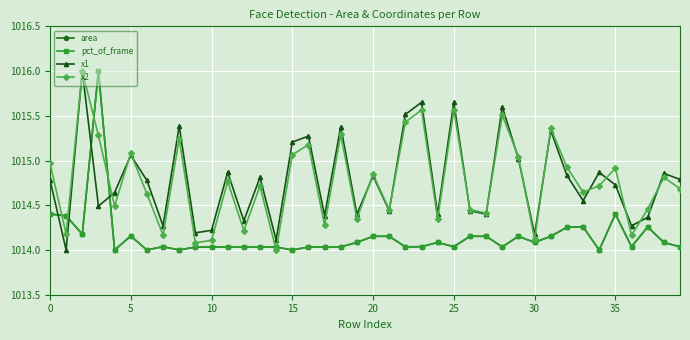

True or false: x2 has more than 1 points higher than both neighbors.

True